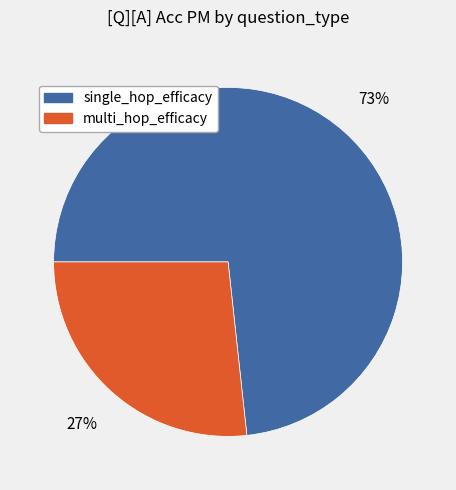

Does single_hop_efficacy represent more than half of the total?

Yes